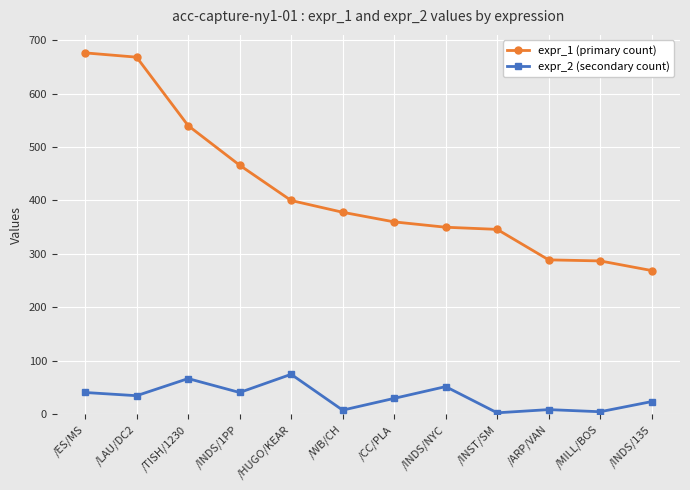

At which category does expr_2 (secondary count) reach its first local peak?

/TISH/1230